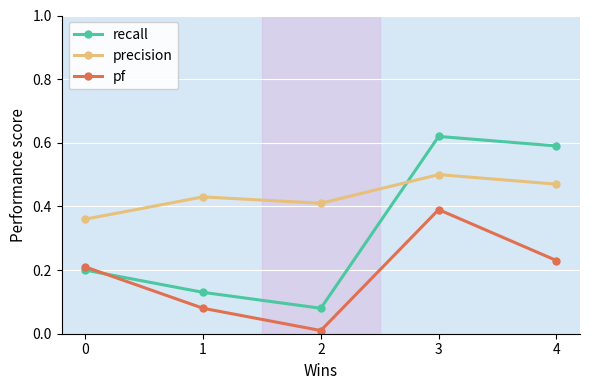

Which category has the highest value in the recall series?

3